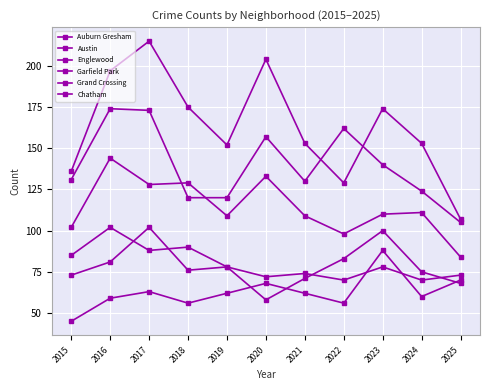

How many series are shown in this chart?

6